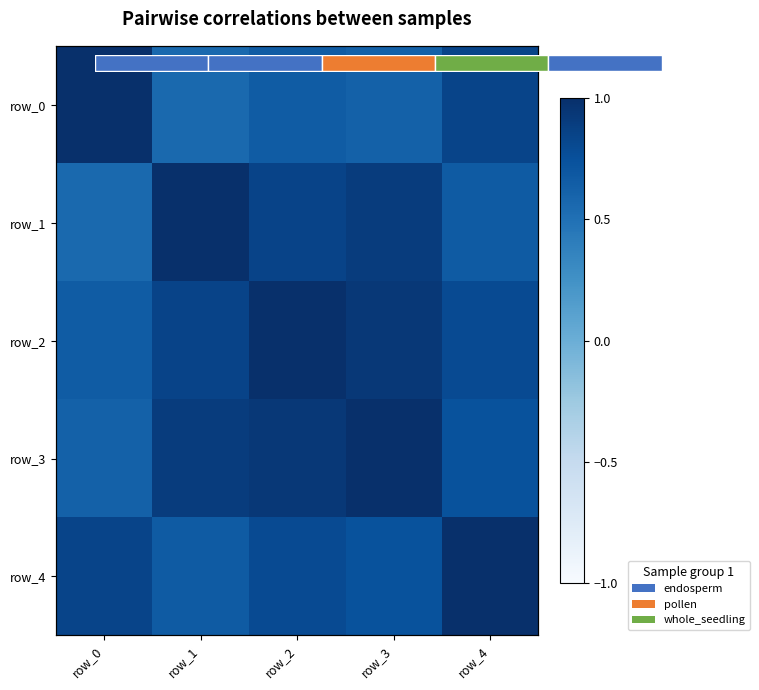

What is the difference between the highest and lowest values at row_2?

0.3